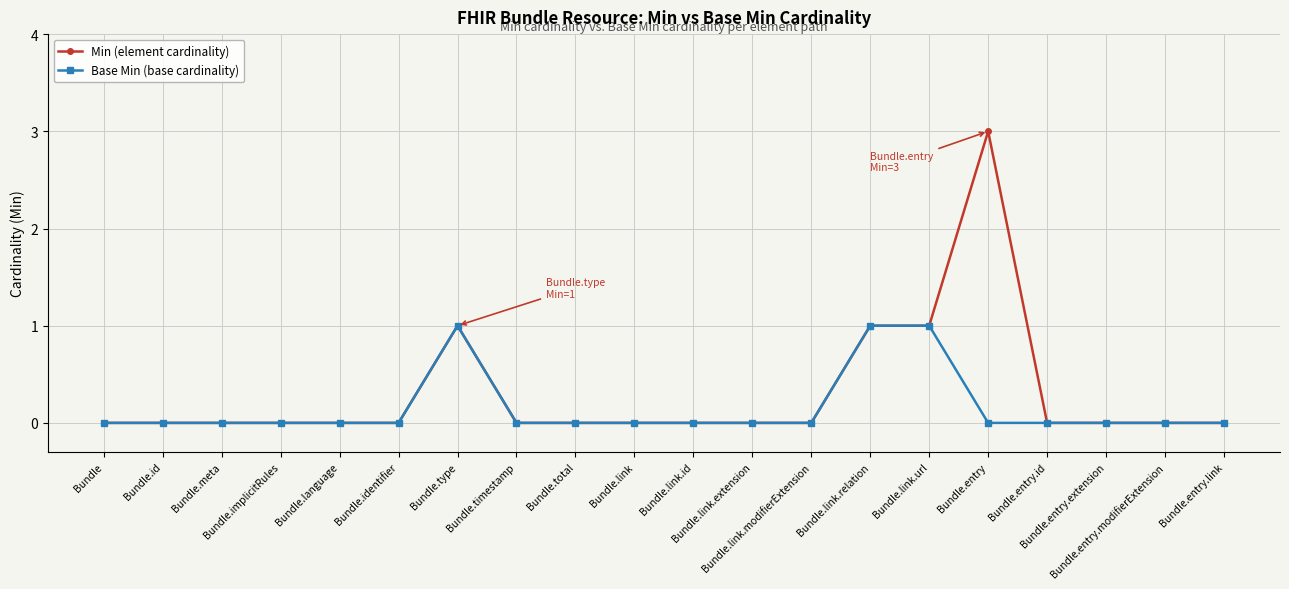

Rank the series by their maximum value, from highest to lowest.

Min (element cardinality), Base Min (base cardinality)